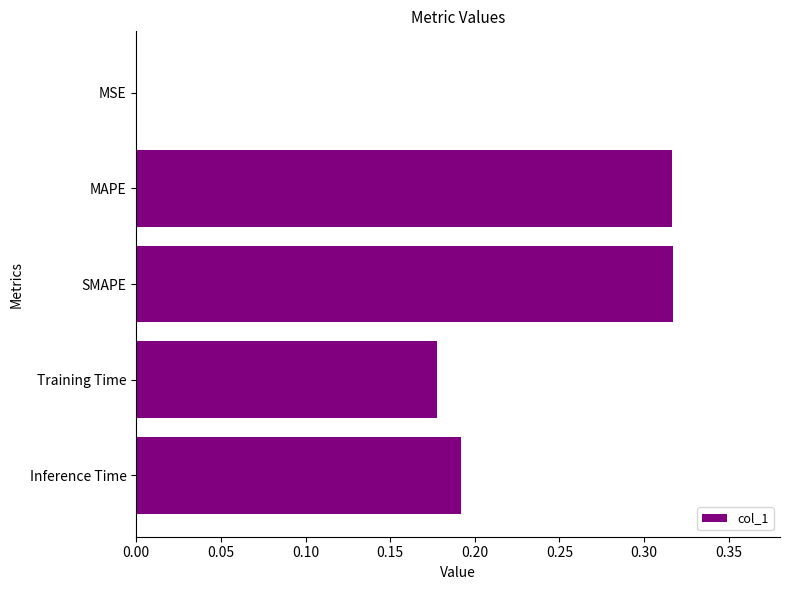

The value at MSE is 0.0. True or false?

True